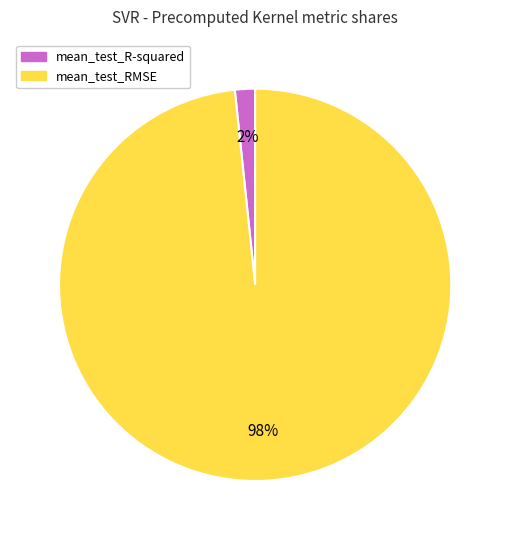

What percentage is the mean_test_RMSE slice, to the nearest percent?

98%